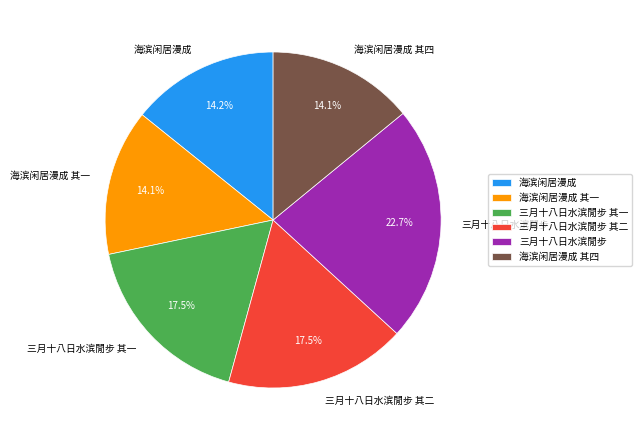

Count the number of slices in the pie.

6